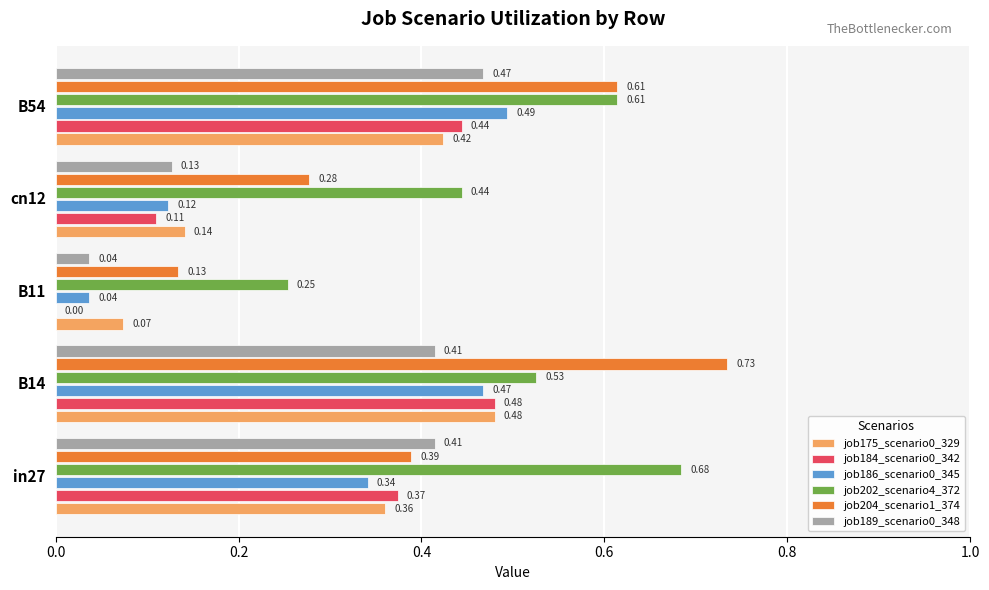

Which series has the largest total across all categories?

job202_scenario4_372